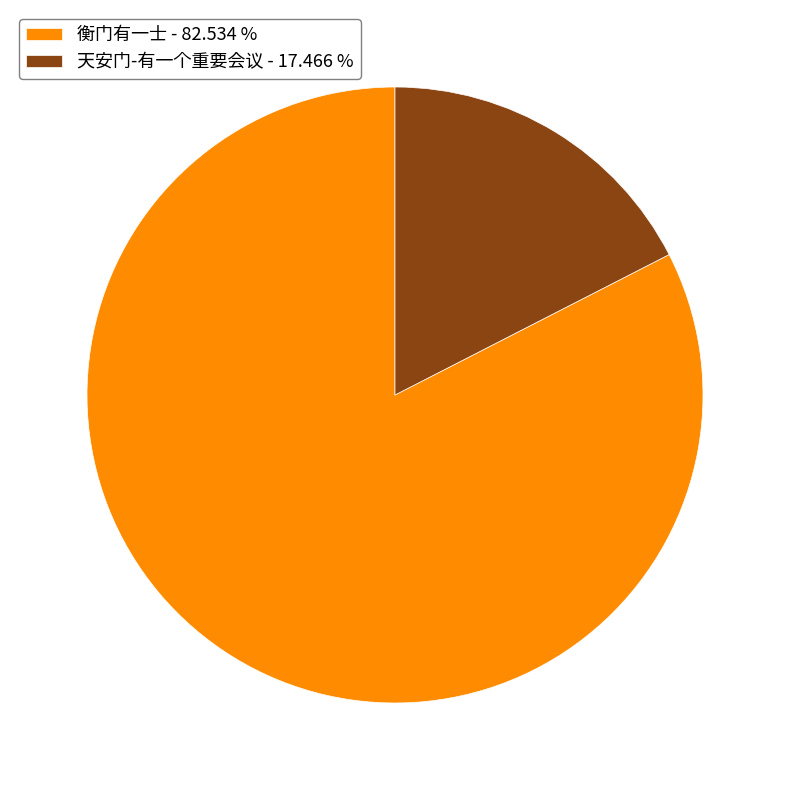

Do 天安门-有一个重要会议 - 17.466 % and 衡门有一士 - 82.534 % together represent more than half of the pie?

Yes